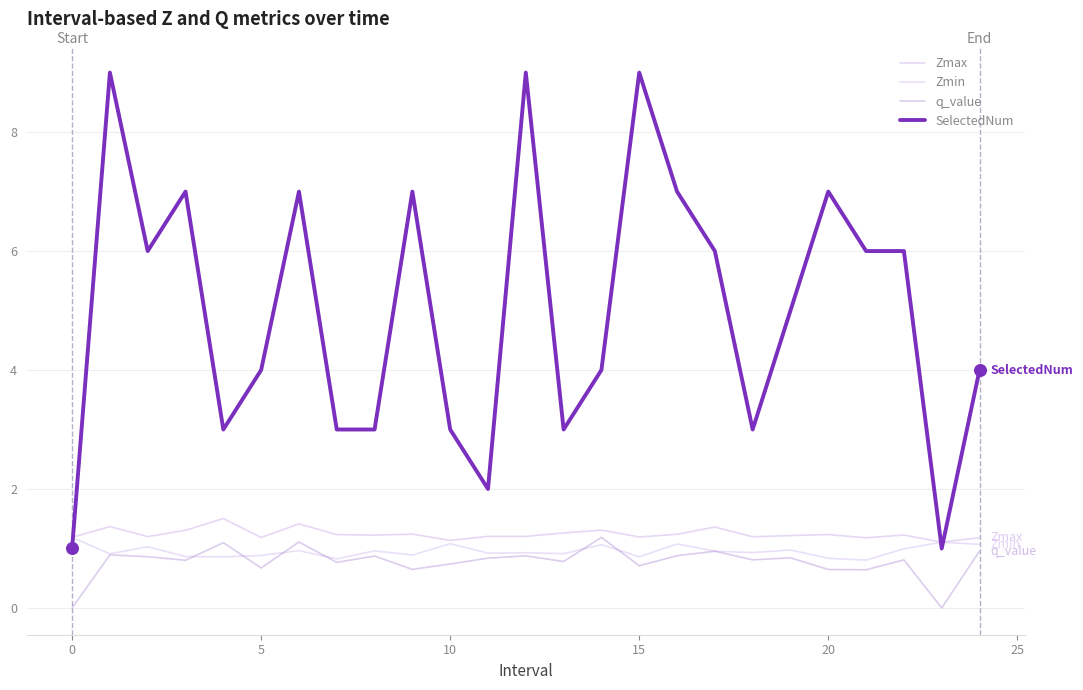

How many lines are shown in the chart?

4